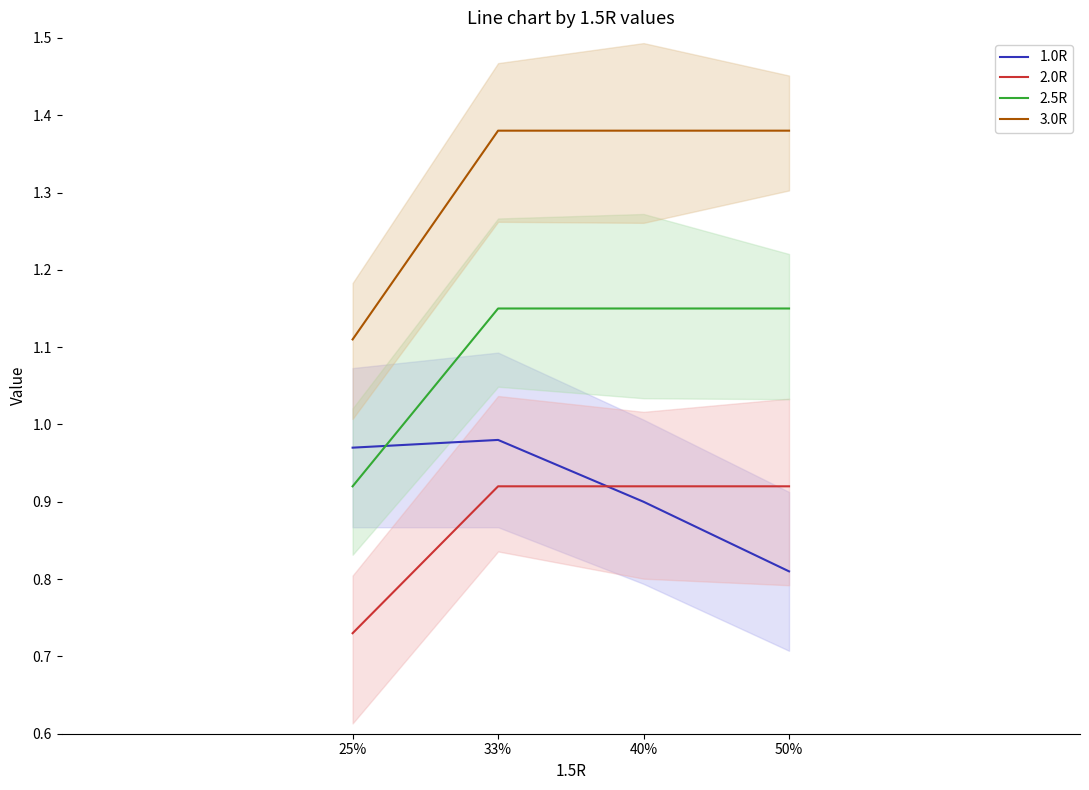

Which series has the largest total across all categories?

3.0R